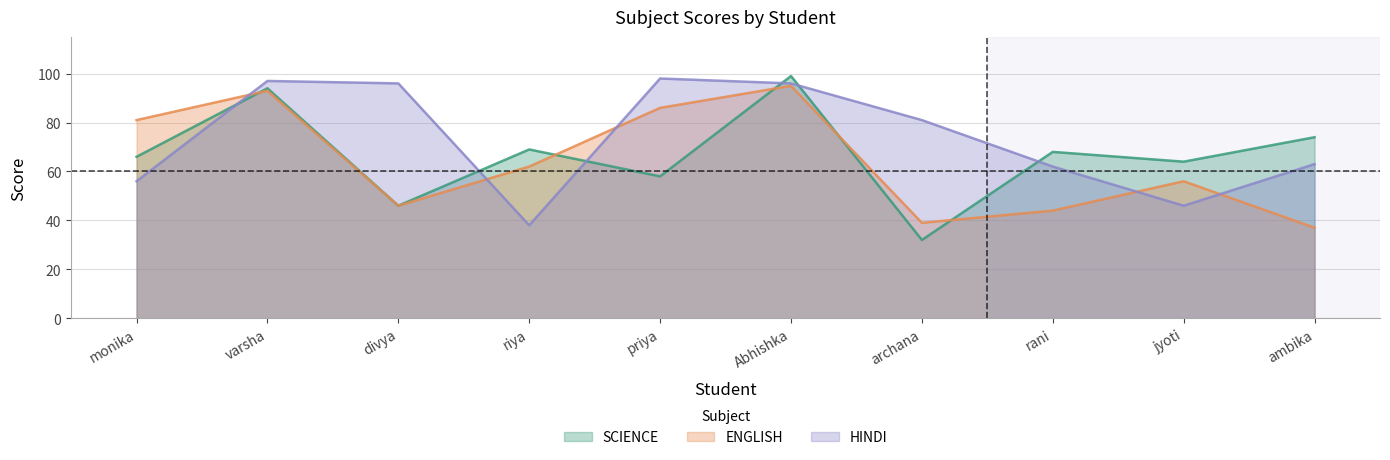

What position from the left is Abhishka?

6